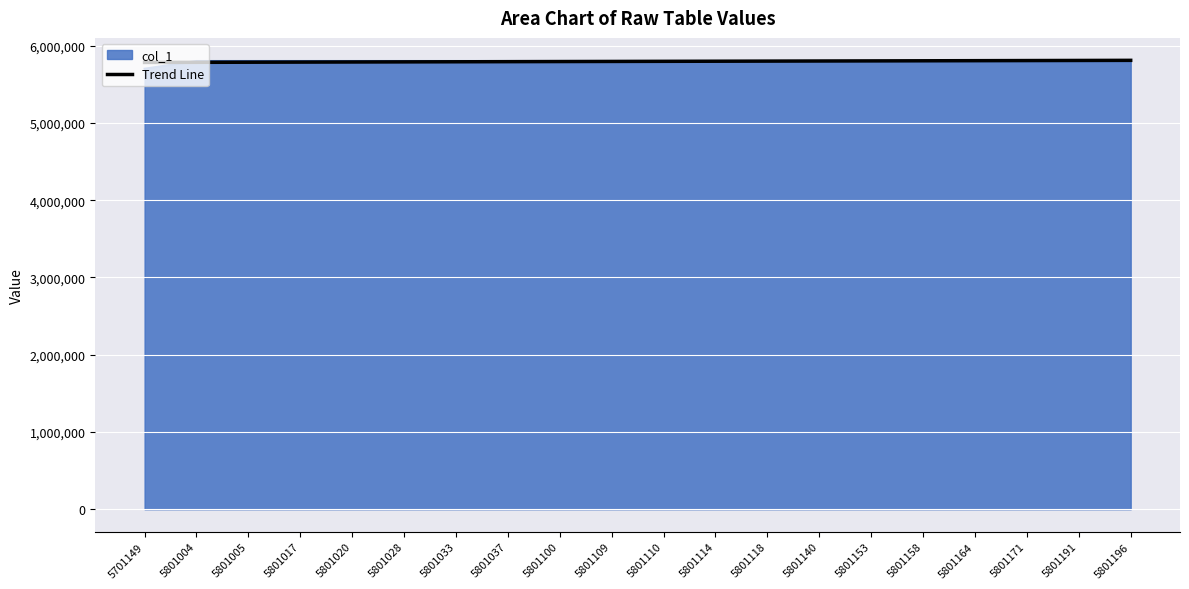

What is the maximum value shown in the chart?

5809760.2